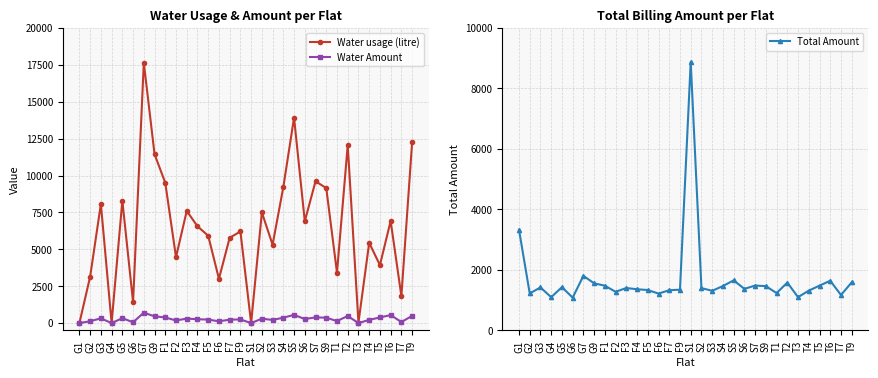

Which series has the largest total across all categories?

Water usage (litre)